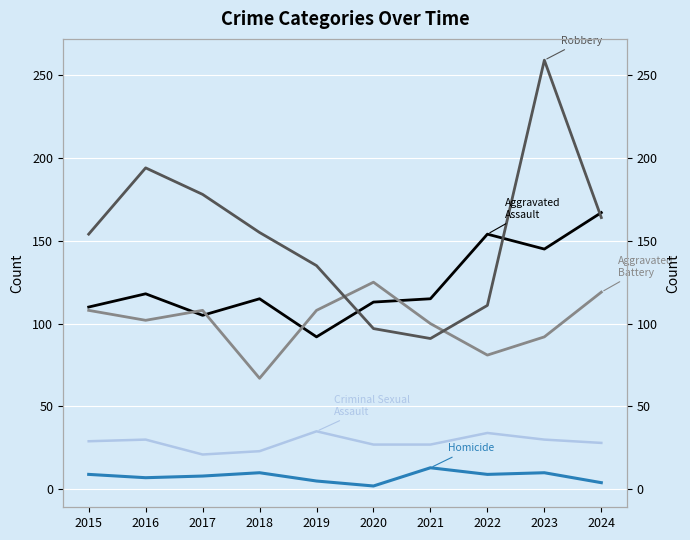

Reading right to left, transcribe all the data shown in this chart.

Aggravated Assault: 167	145	154	115	113	92	115	105	118	110
Aggravated Battery: 119	92	81	100	125	108	67	108	102	108
Criminal Sexual Assault: 28	30	34	27	27	35	23	21	30	29
Homicide: 4	10	9	13	2	5	10	8	7	9
Robbery: 164	259	111	91	97	135	155	178	194	154